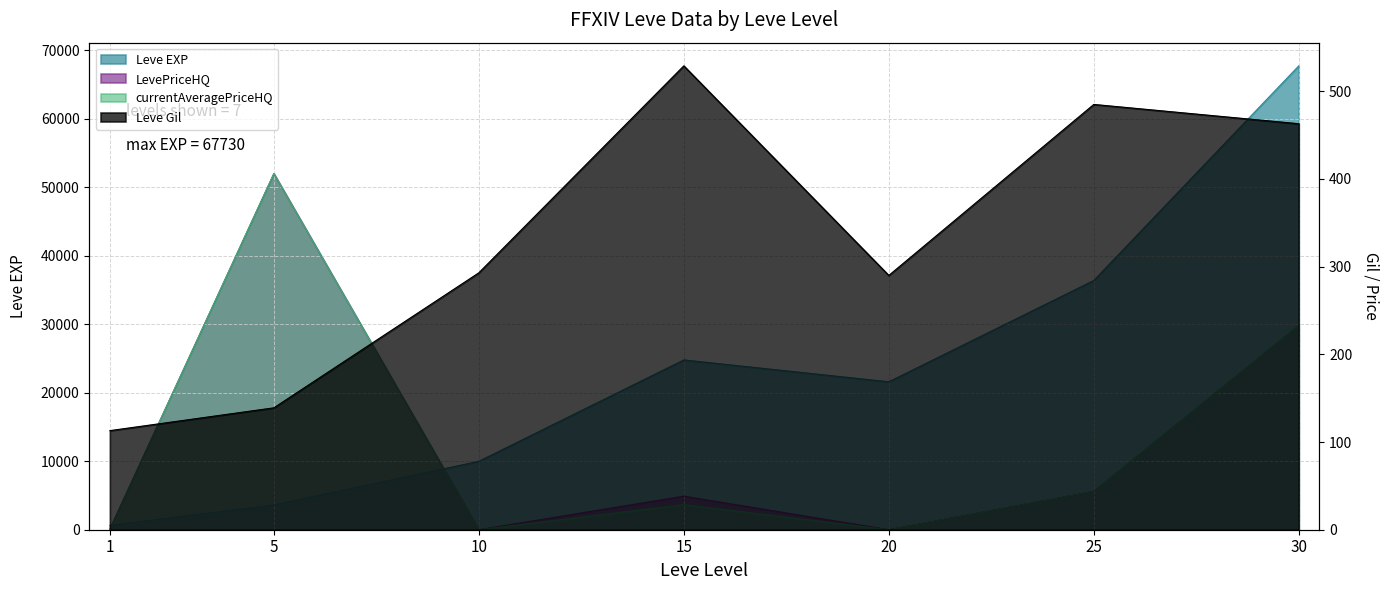

What is the greatest value displayed?

67730.0